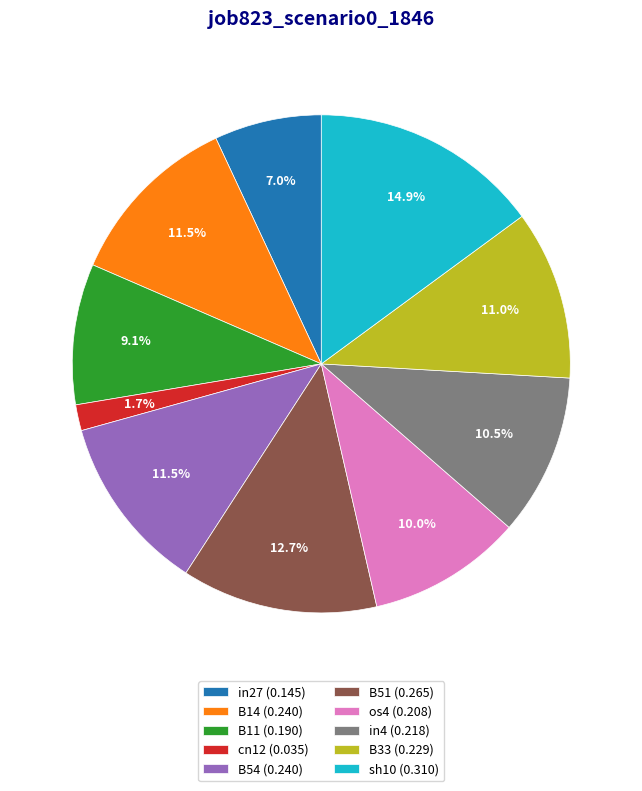

True or false: B51 accounts for 25% of the total.

False